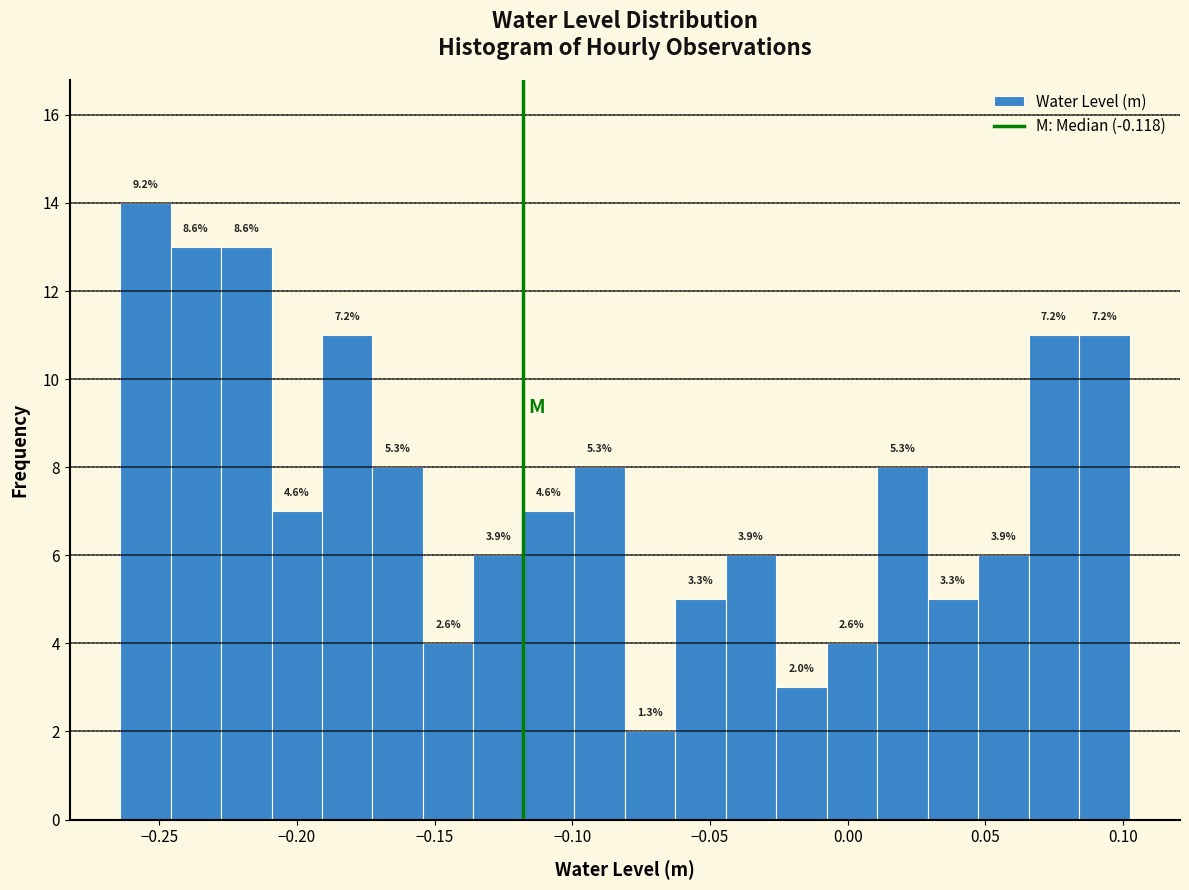

Read against the x-axis, roughly where is the centre of the tallest bar?

-0.255